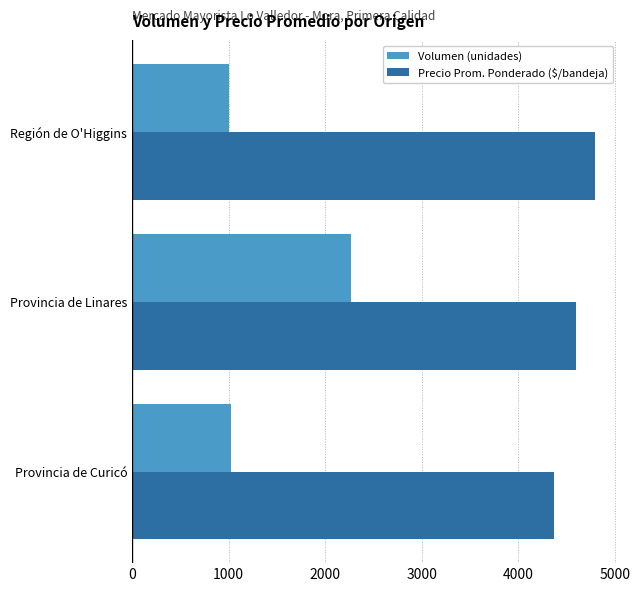

What is the average value of the Precio Prom. Ponderado ($/bandeja) series?

4592